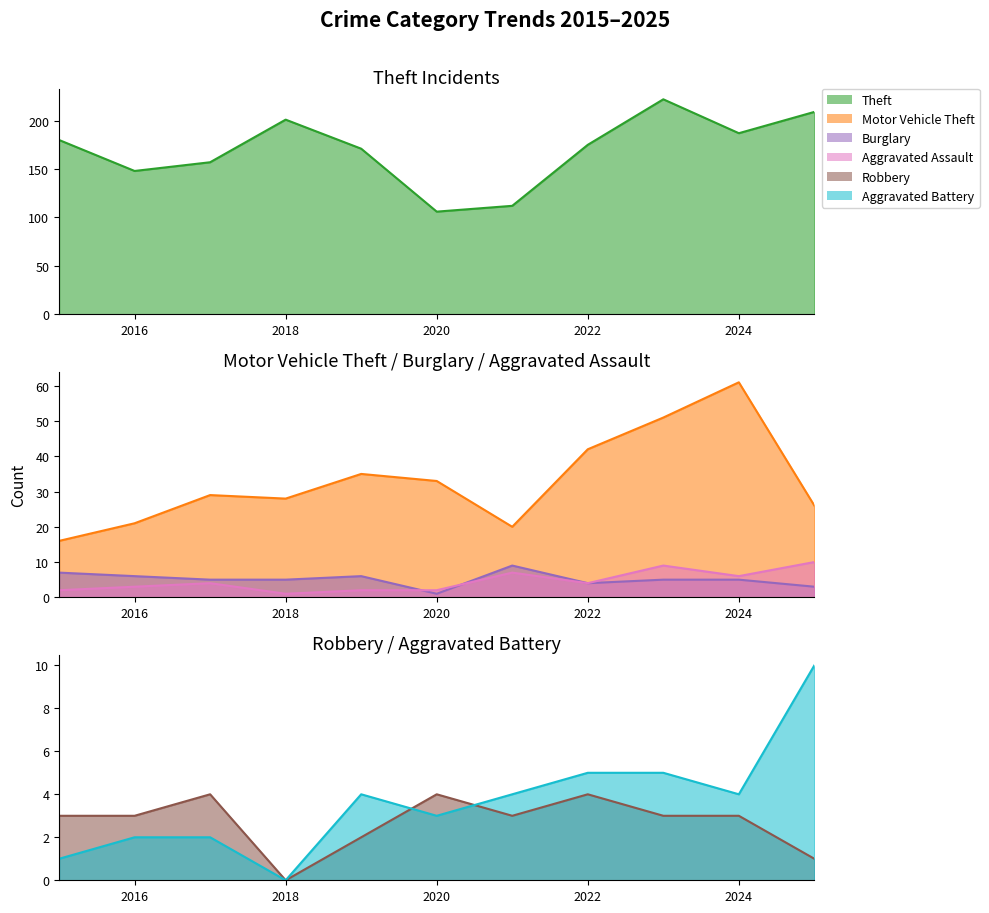

Read the Theft value at 2017, to the nearest 10.

160